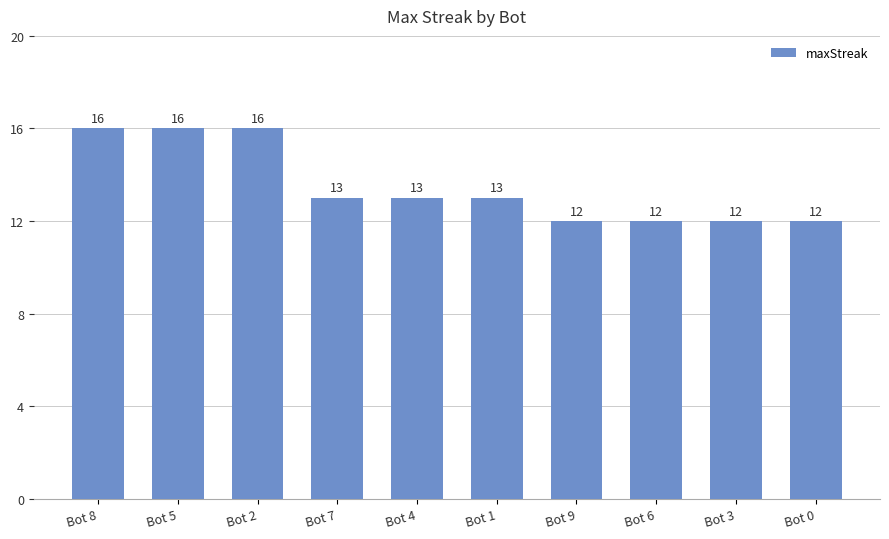

True or false: the data shows 12 at Bot 0.

True